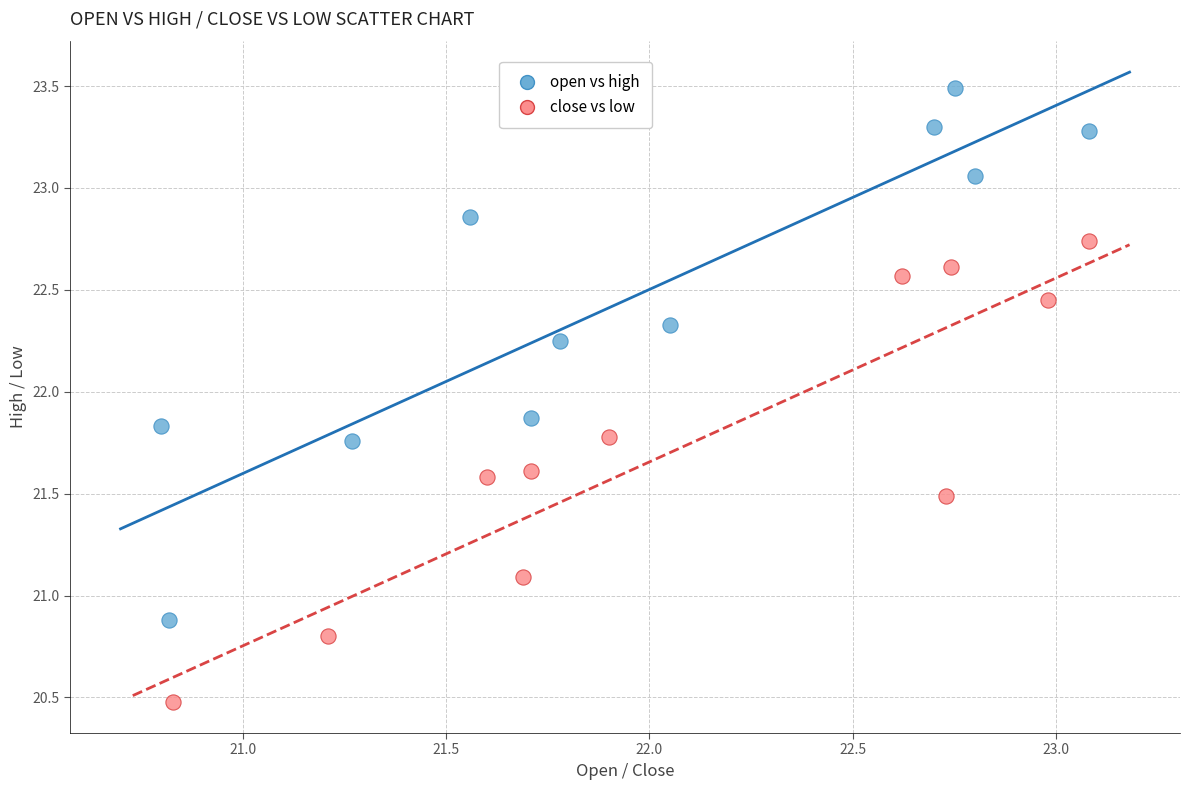

Which series contains the highest Y value?

open vs high